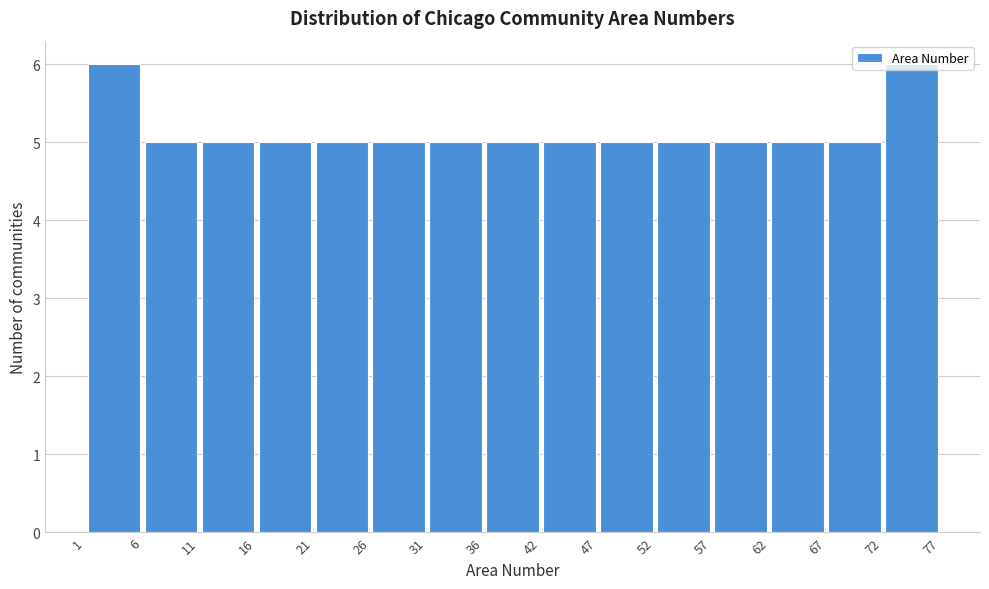

Reading left to right, transcribe this chart: for each bar, give the range it covers on the x-axis and its height. The values are not printed on the chart, so give them approximately, as read against the axis.

1 to 6: 6
6 to 11: 5
11 to 16: 5
16 to 21: 5
21 to 26: 5
26 to 31: 5
31 to 36: 5
36 to 42: 5
42 to 47: 5
47 to 52: 5
52 to 57: 5
57 to 62: 5
62 to 67: 5
67 to 72: 5
72 to 77: 6